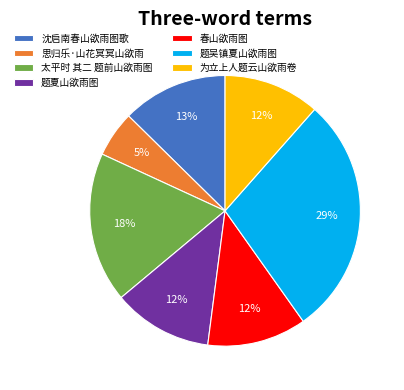

Which has a higher value, 春山欲雨图 or 思归乐·山花冥冥山欲雨?

春山欲雨图